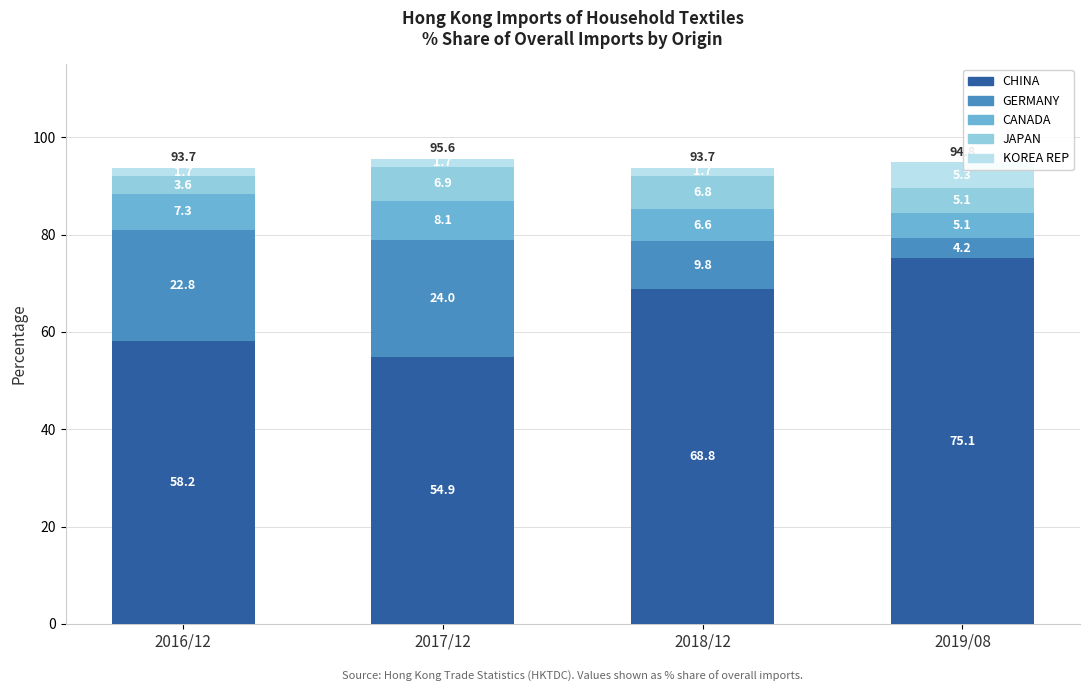

At which category is the sum across all series the highest?

2017/12